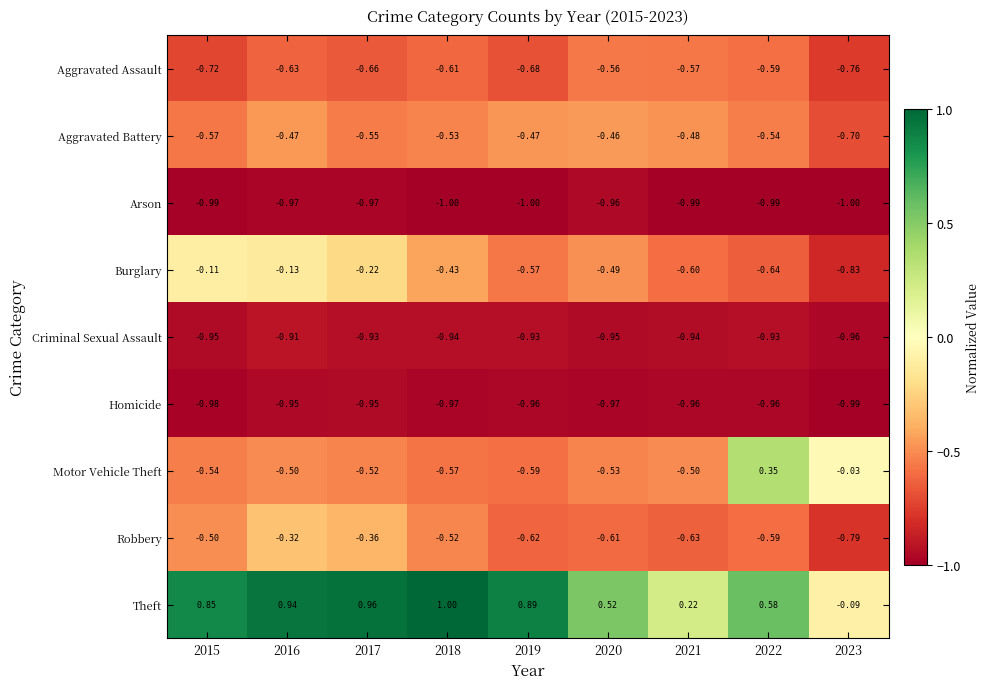

At 2020, list the series in order from largest to smallest.

Theft, Aggravated Battery, Burglary, Motor Vehicle Theft, Aggravated Assault, Robbery, Criminal Sexual Assault, Arson, Homicide